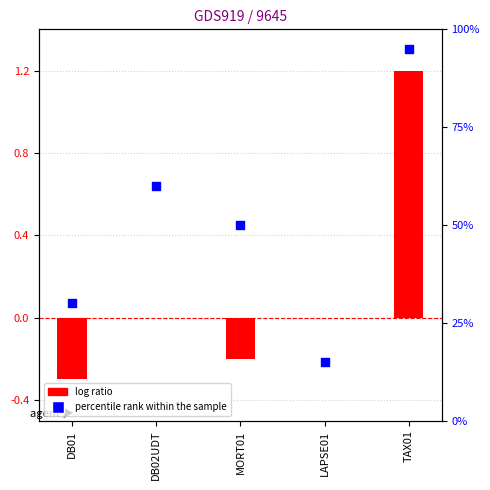

What are all the series names shown in the legend?

log ratio, percentile rank within the sample